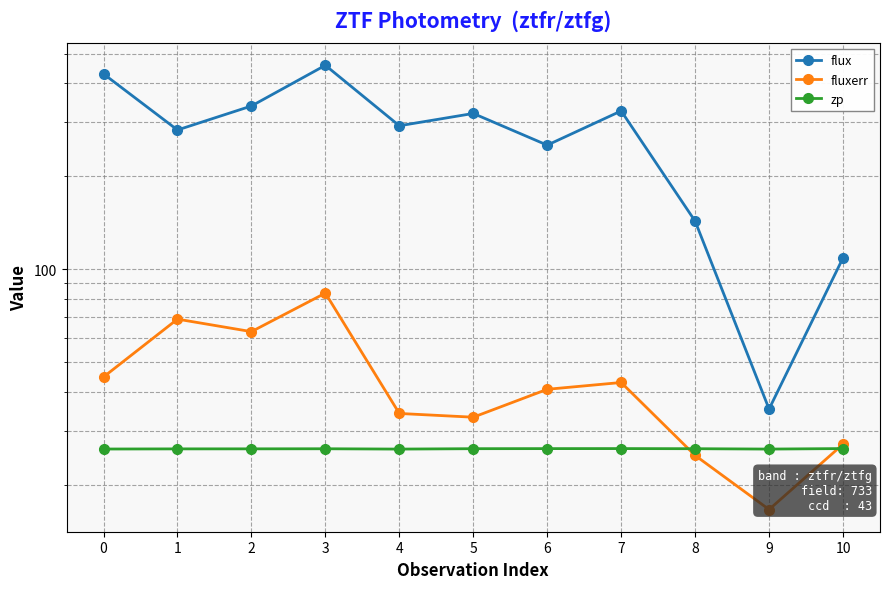

What value does the zp series have at 8?

26.2